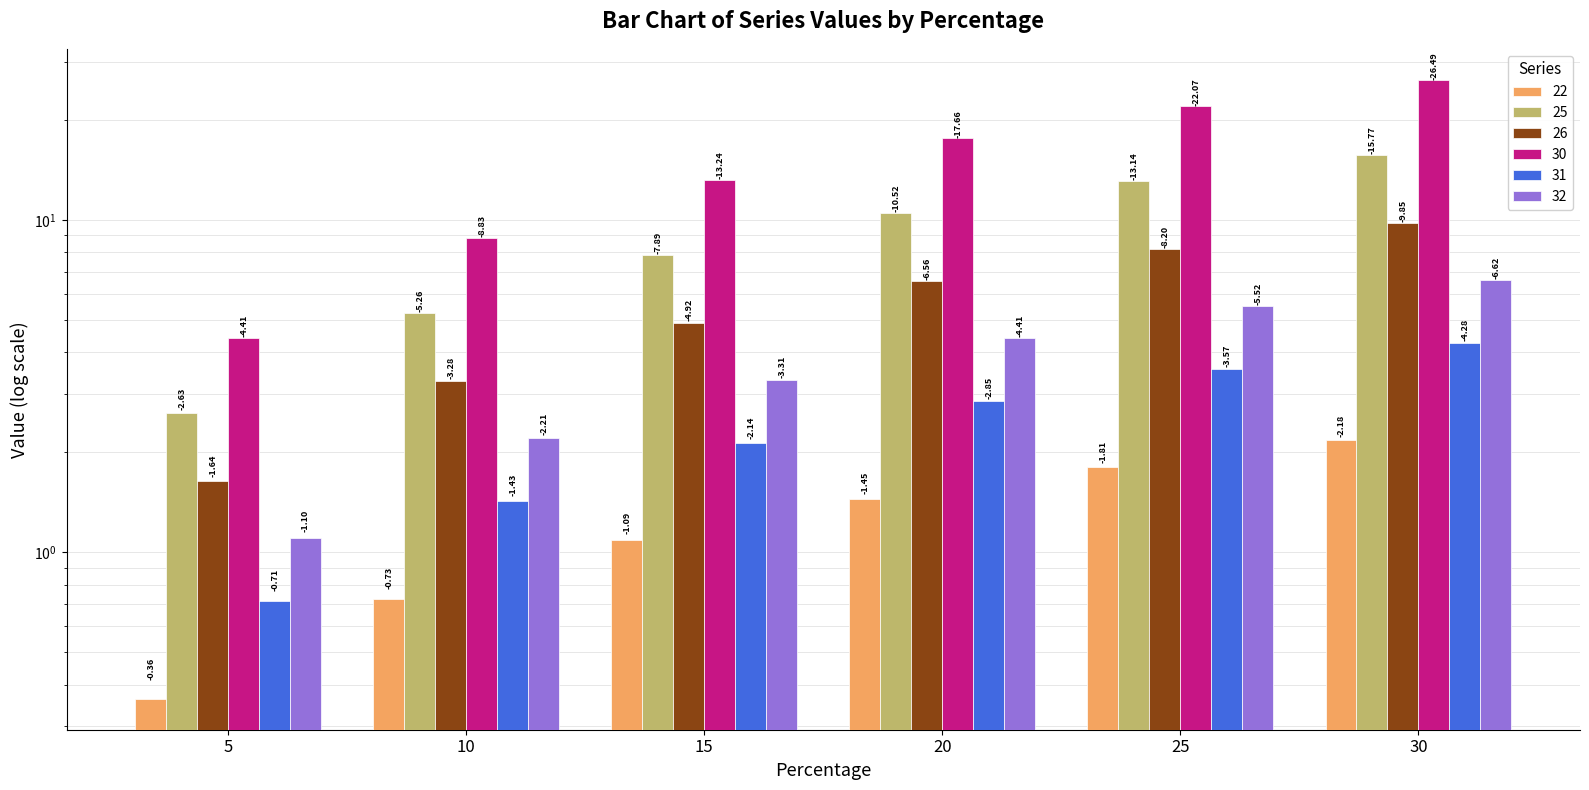

What is the sum of all 25 values?

7.6